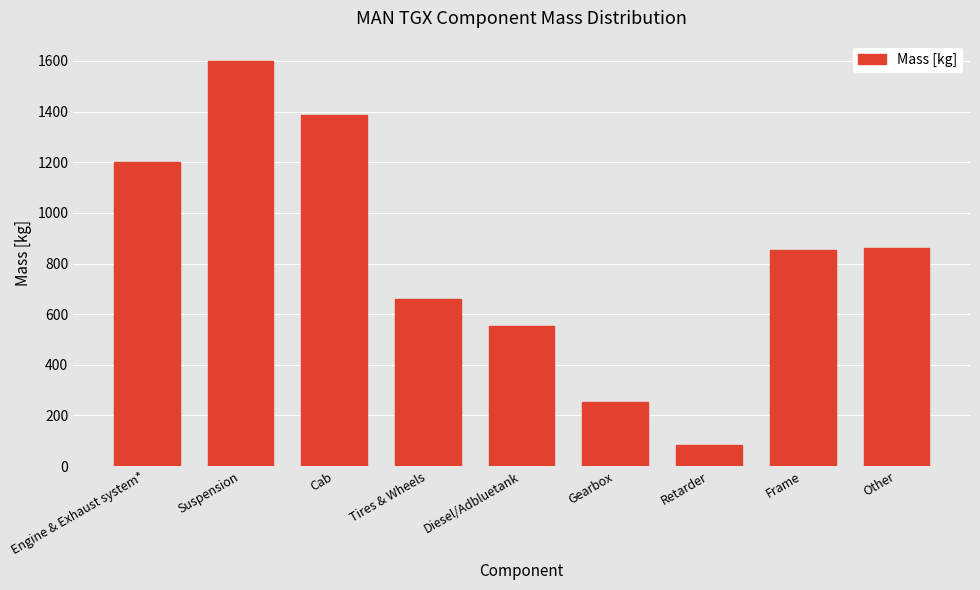

What is the greatest value displayed?

1600.0